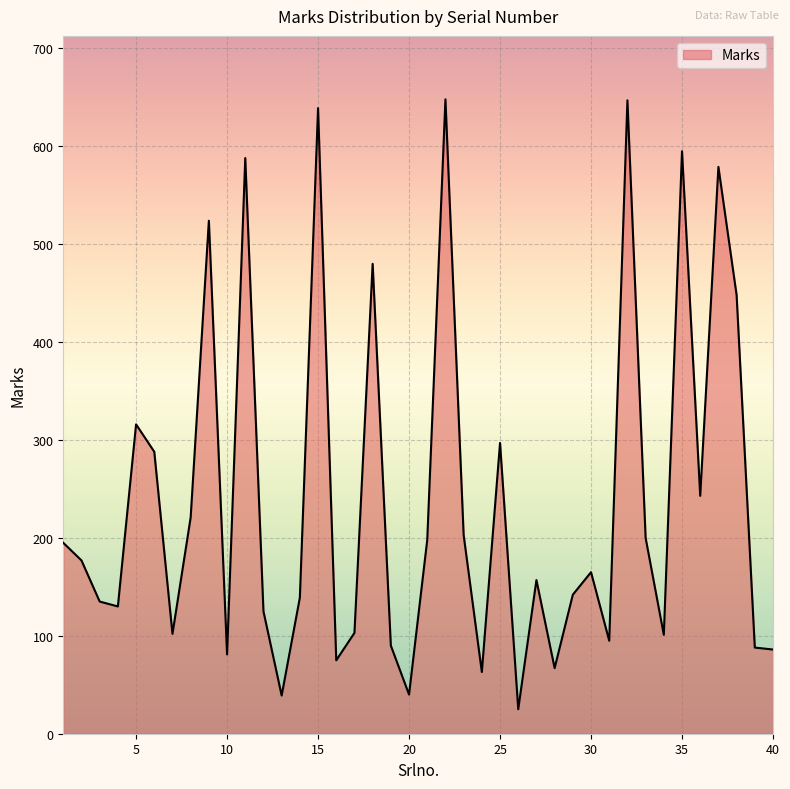

What is the greatest value displayed?

648